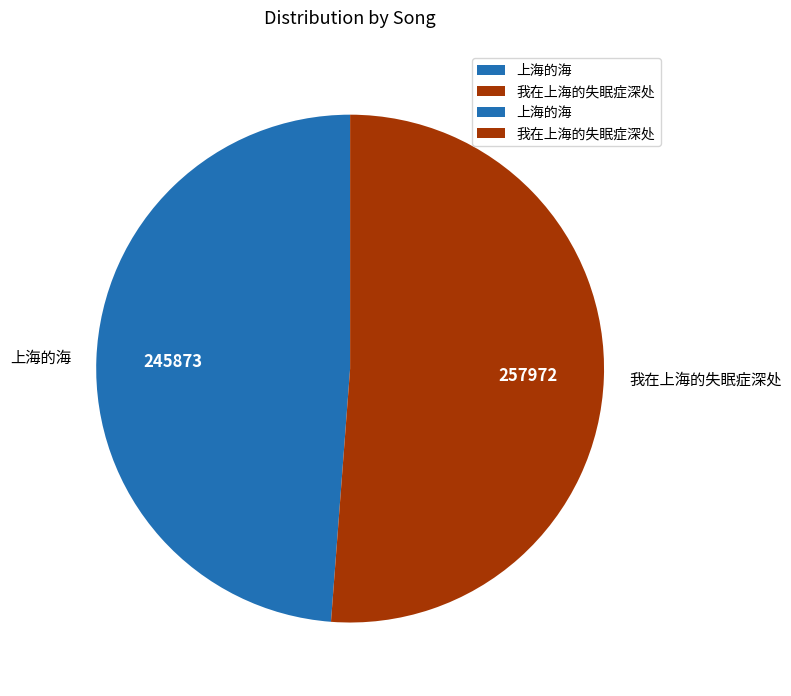

Which slice is the largest?

我在上海的失眠症深处